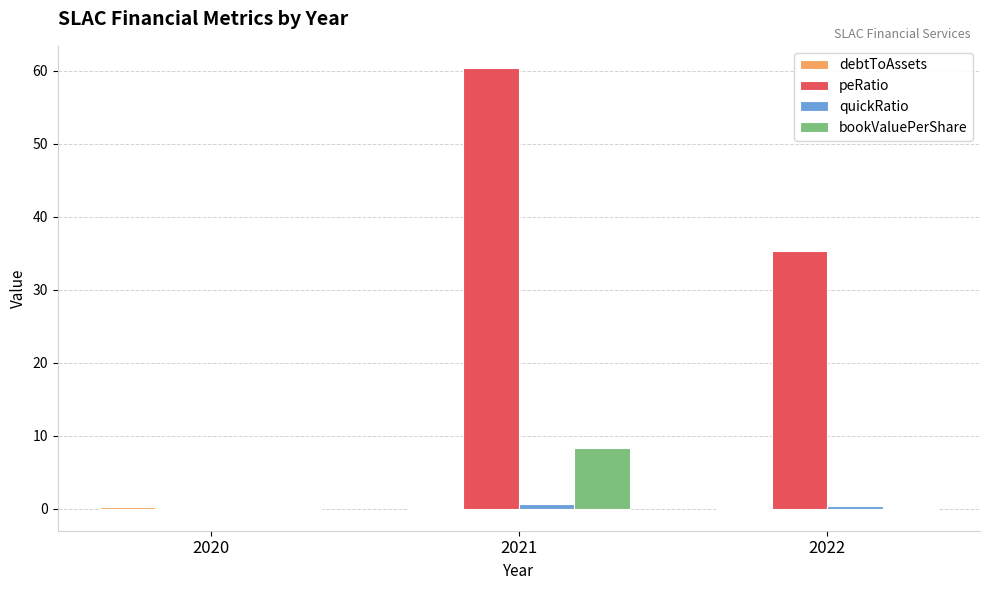

How many distinct data groups are displayed?

4